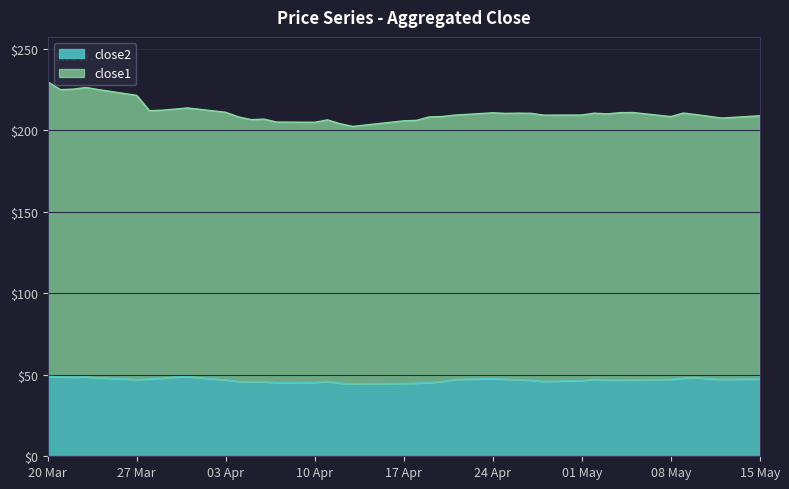

At how many categories does at least one series exceed 57?

40